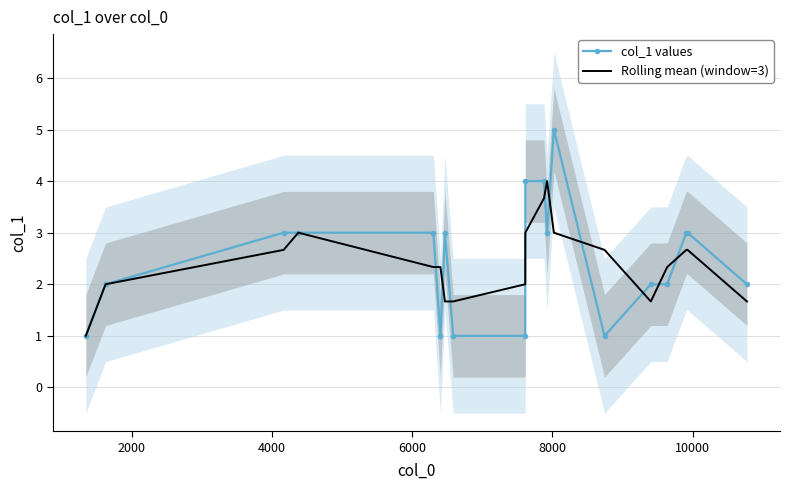

What is the lowest value of the col_1 values series?

1.0